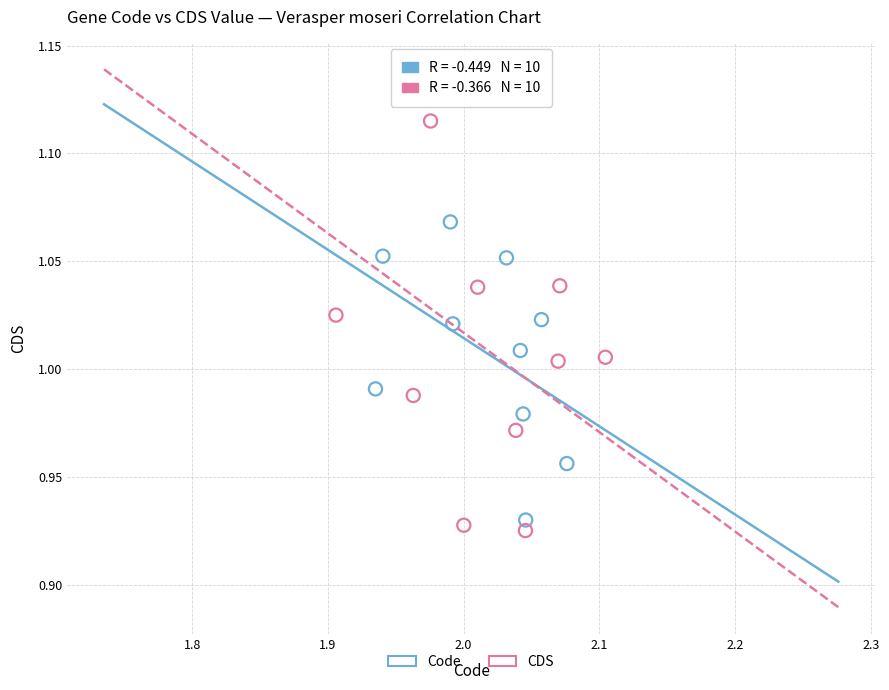

Which series contains the highest Y value?

CDS